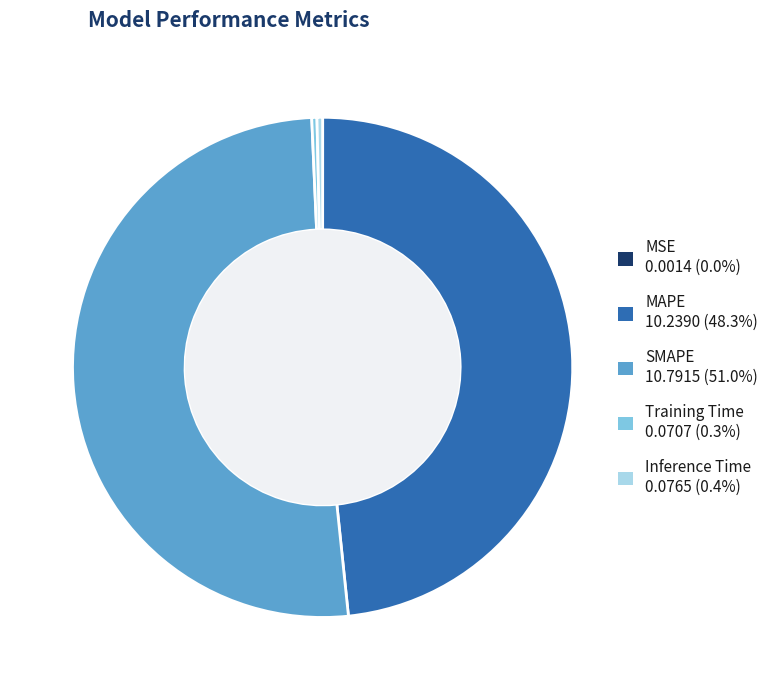

Which slice is the largest?

SMAPE